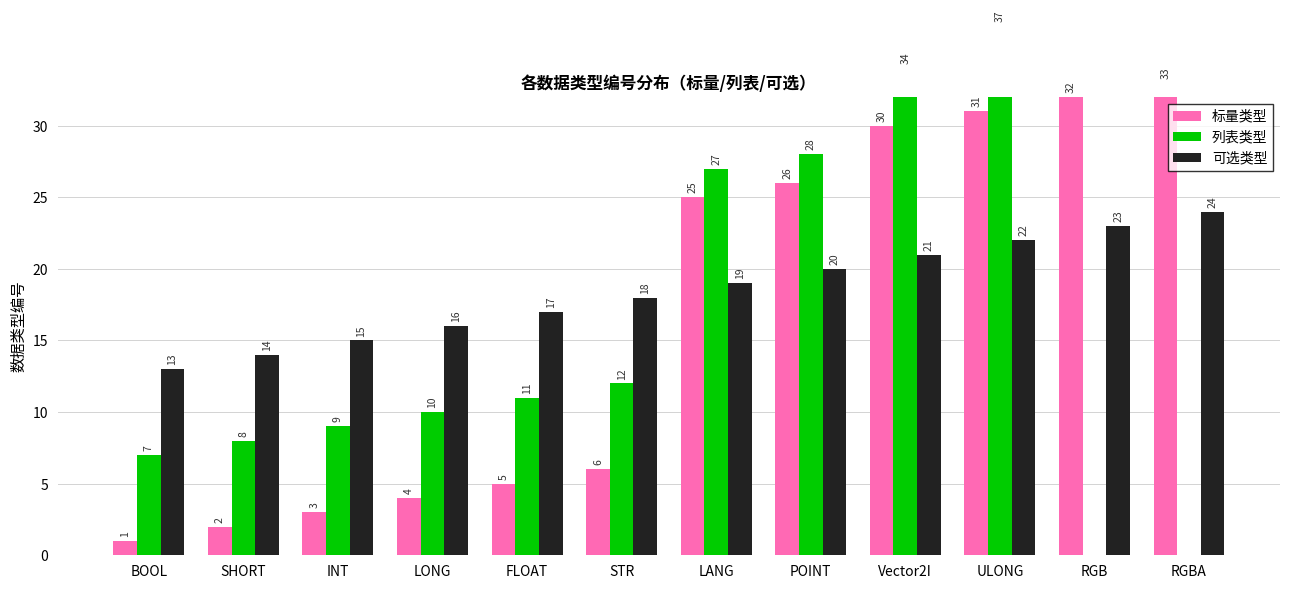

What is the average value of the 标量类型 series?

16